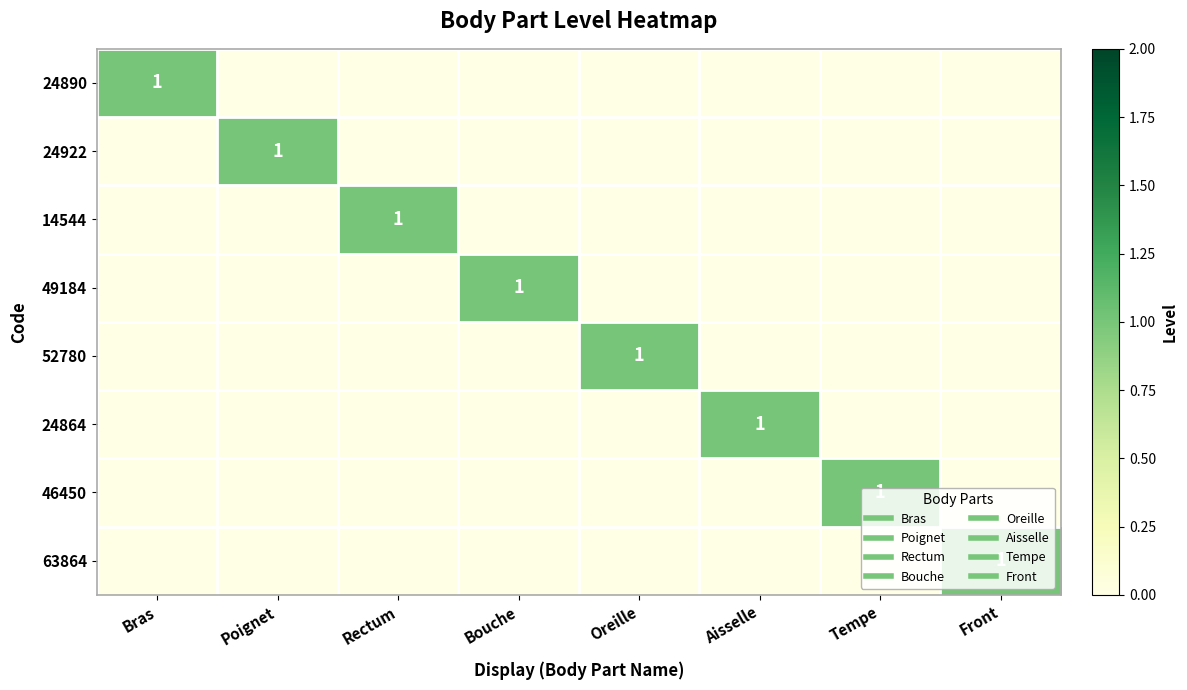

What is the total value across all series at Tempe?

1